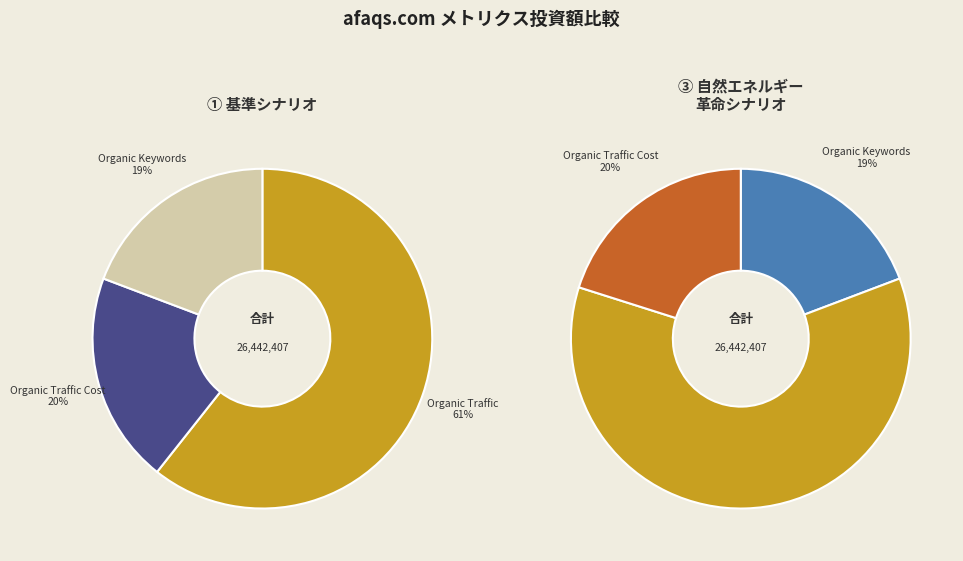

To the nearest percent, what is the average slice percentage?

33%